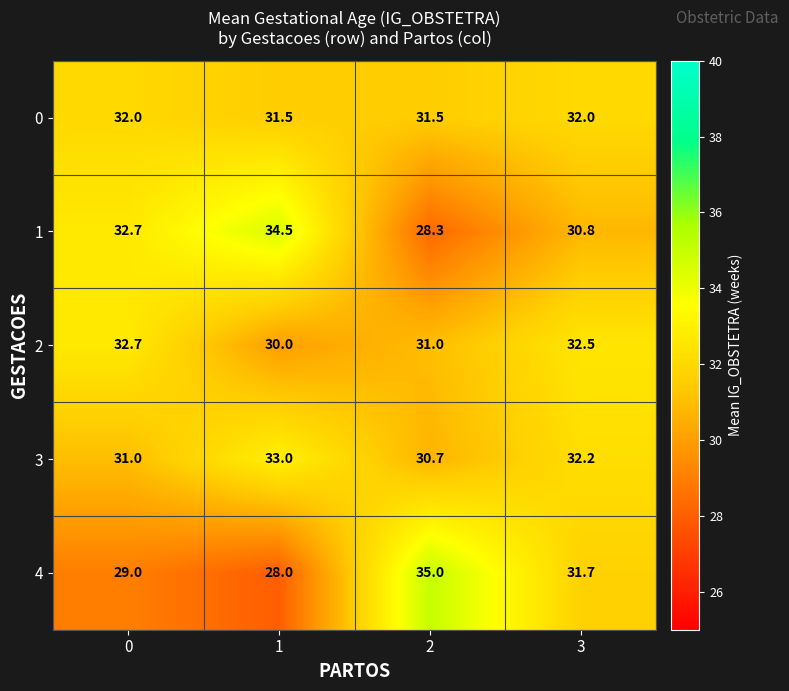

How many data points in 3 are less than 32?

2